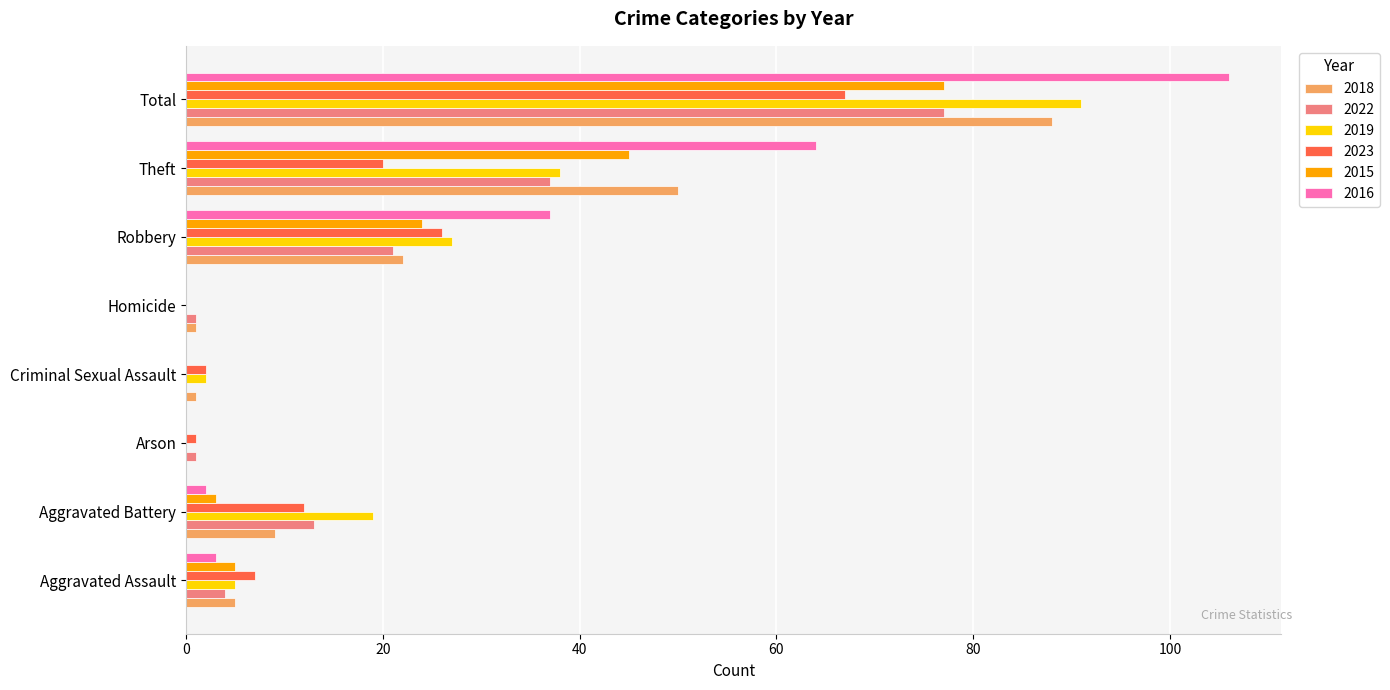

The 2019 series shows 91 at Total. True or false?

True